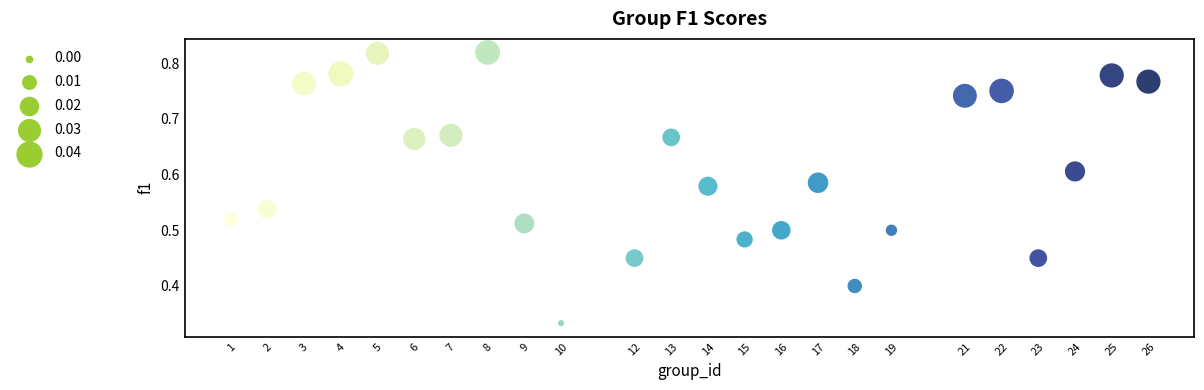

Count the number of points in this scatter plot.

24